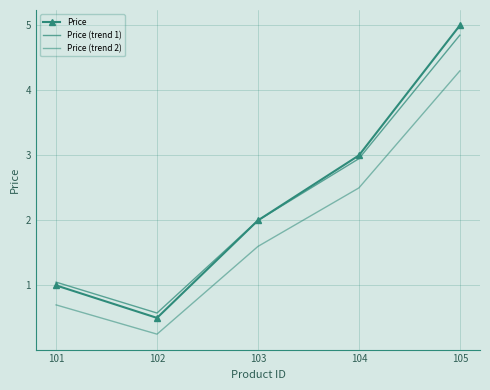

Does the chart have visible grid lines?

Yes